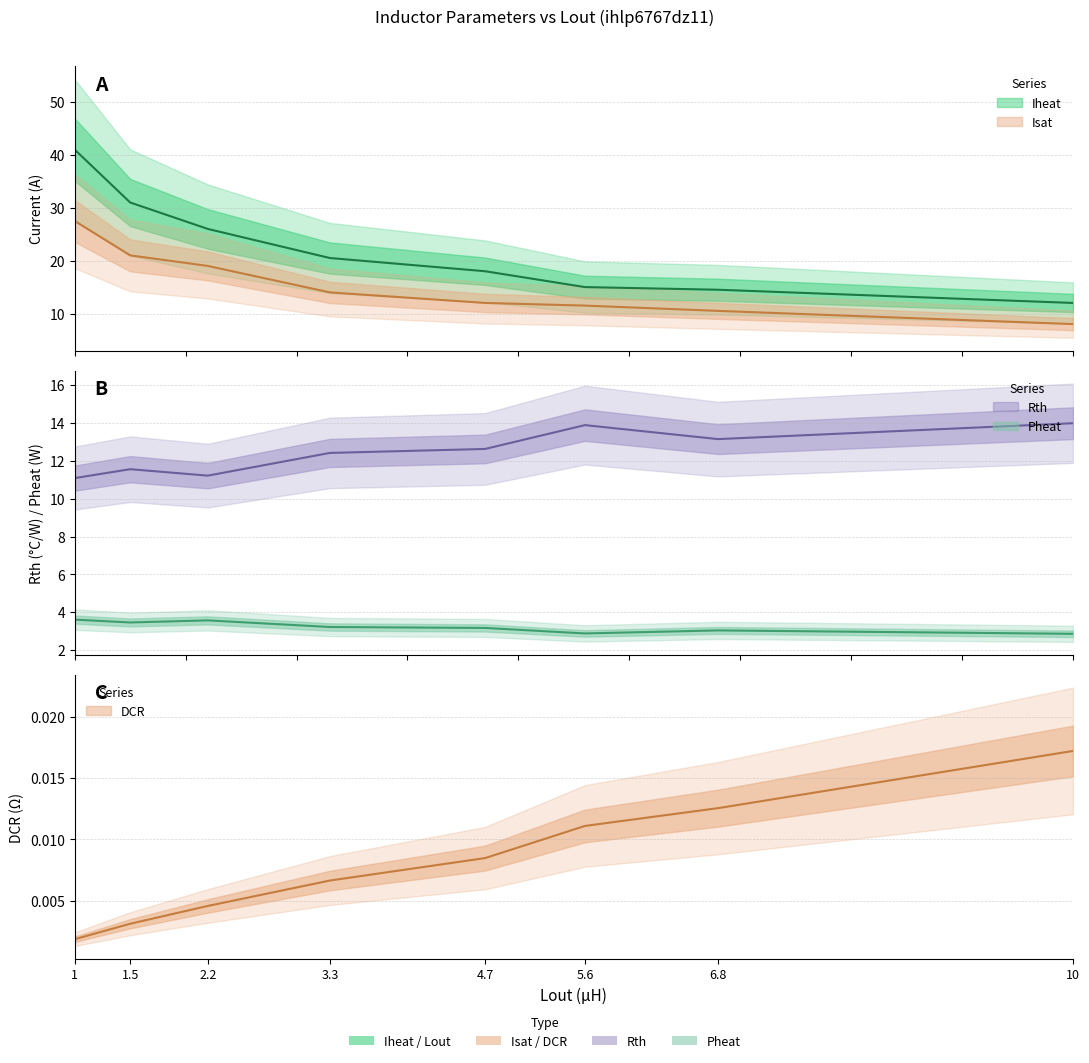

What is the total value across all series at 1.5?

67.0